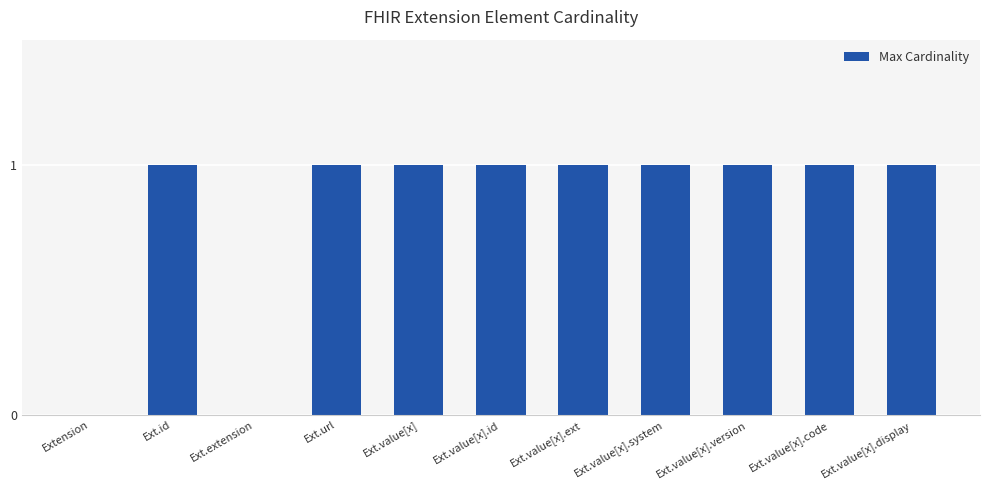

What is the ratio of the value at Ext.value[x] to the value at Ext.value[x].code?

1.0